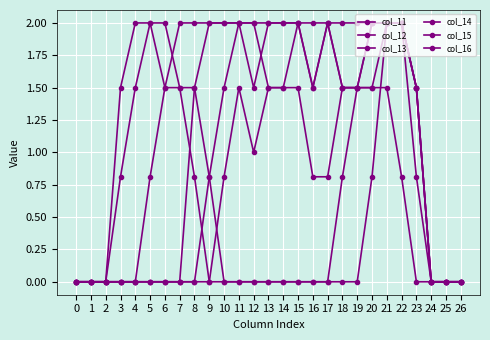

At how many categories does at least one series exceed 1?

21